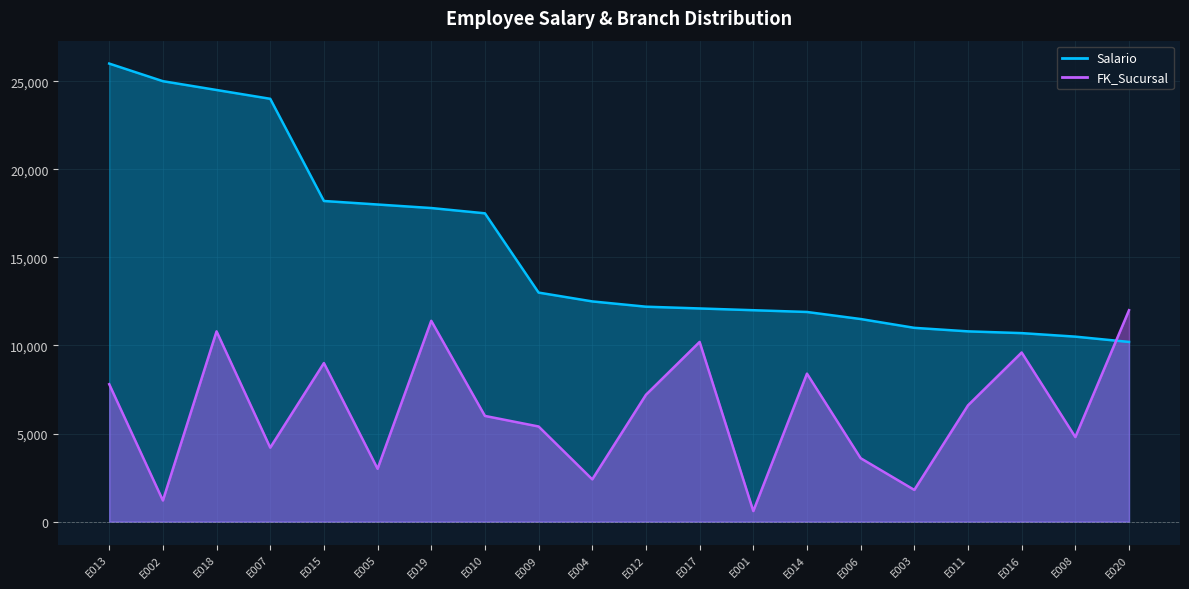

What is the approximate value of Salario at E013, to the nearest 10?

26000